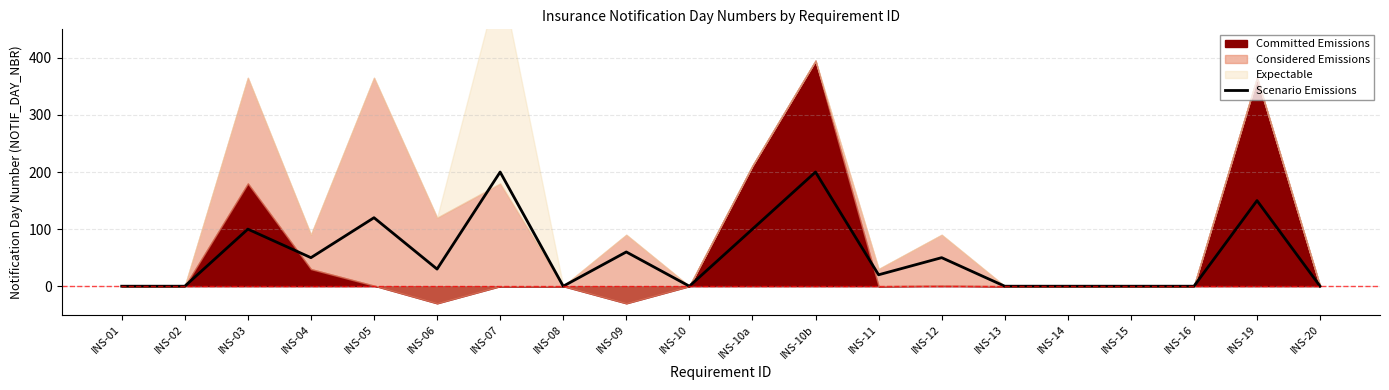

The chart shows a value of -70 at INS-15. True or false?

False